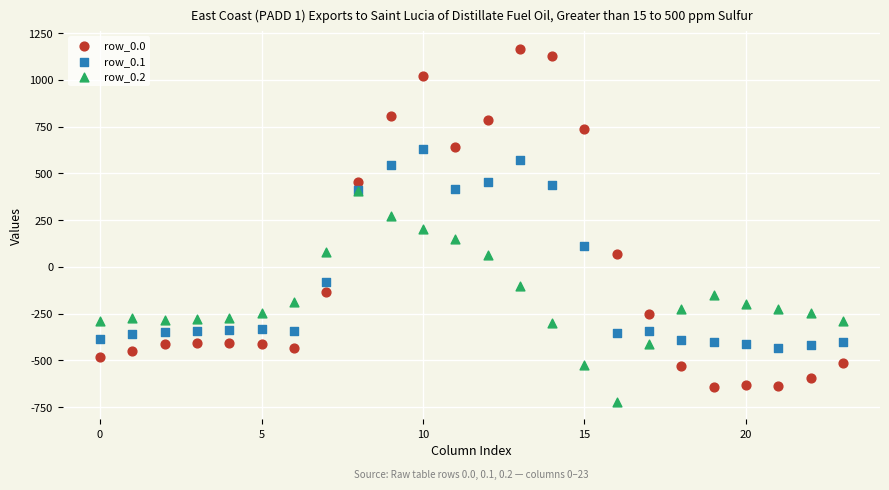

Which series reaches the maximum Y coordinate?

row_0.0